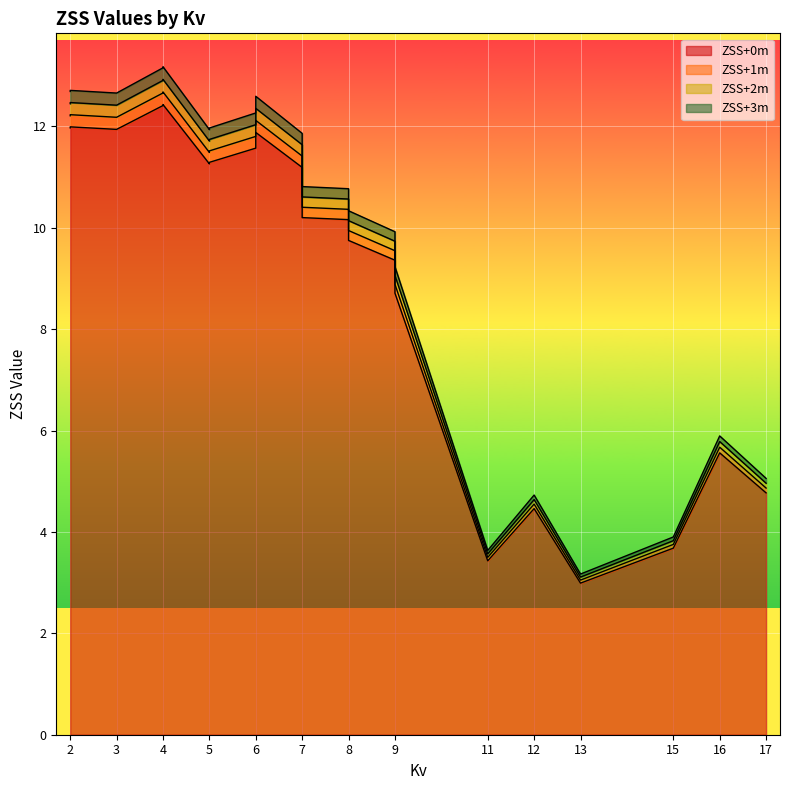

Which series has the widest spread of values?

ZSS+3m